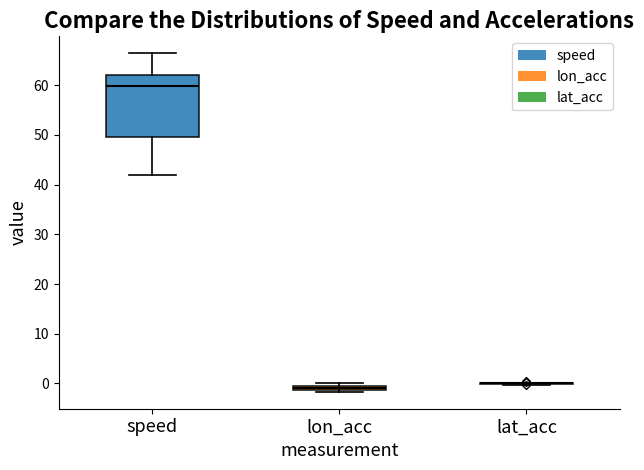

Comparing the boxes themselves (not the whiskers), which one is the tallest?

speed